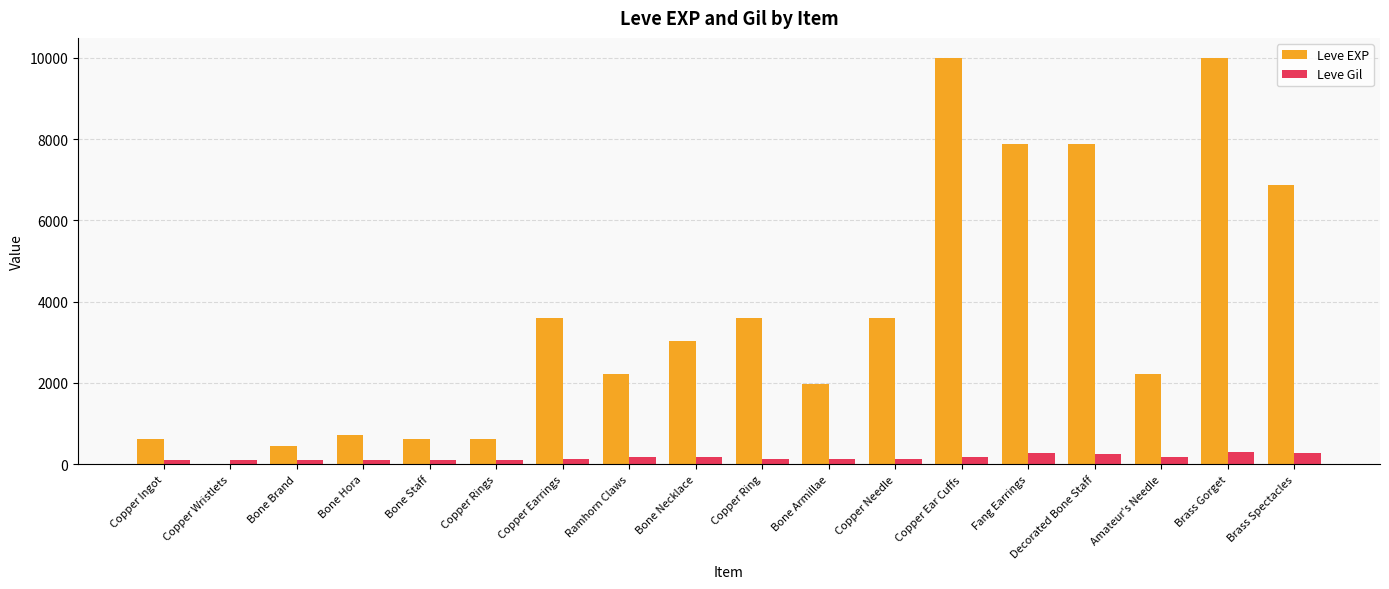

What is the approximate value of Leve EXP at Brass Gorget, to the nearest 100?

10000